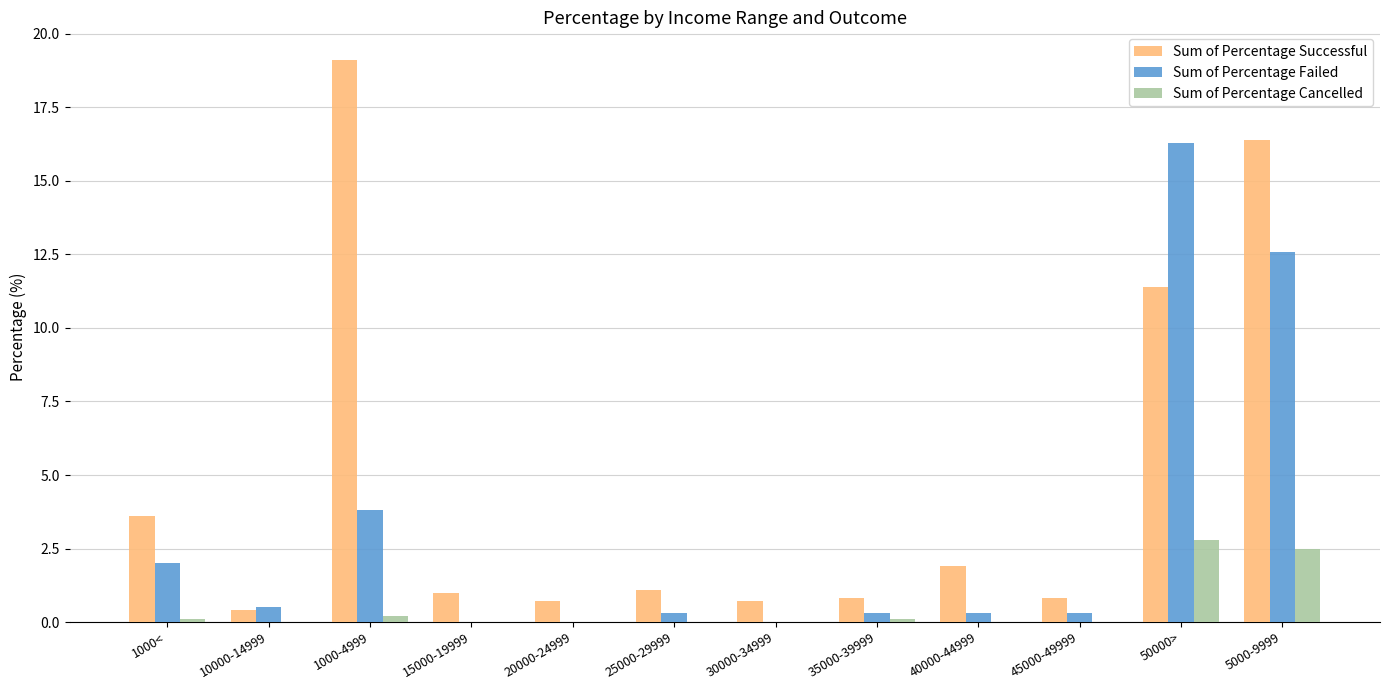

Where is Sum of Percentage Successful nearest to the value 9?

50000>